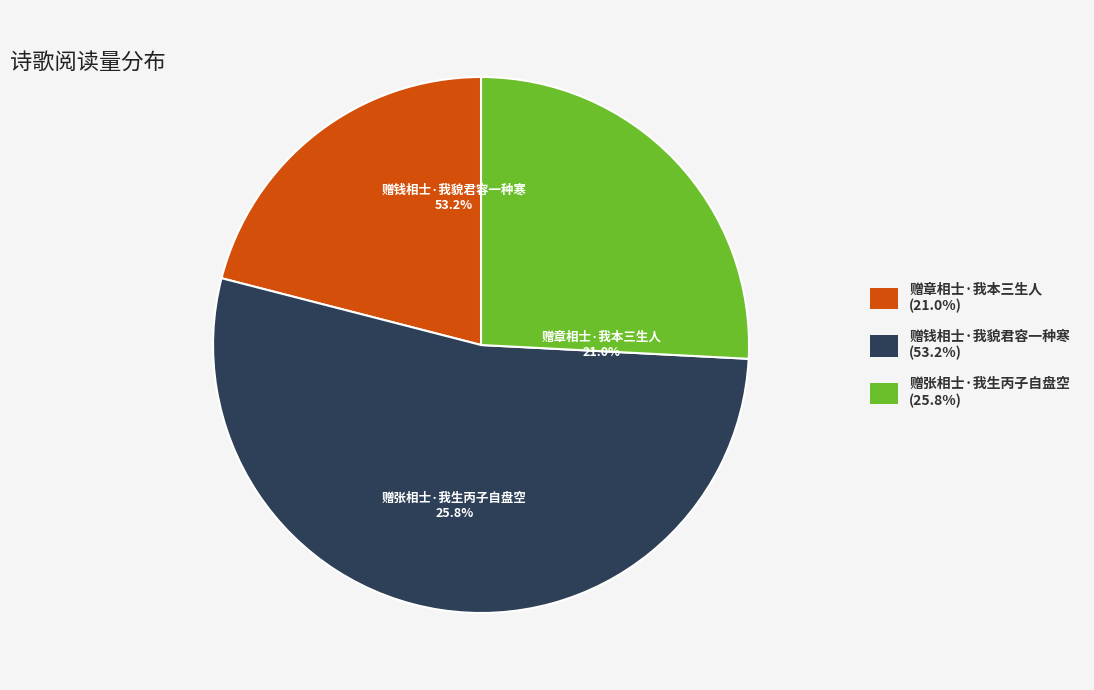

What is the change in value from 赠钱相士·我貌君容一种寒 to 赠张相士·我生丙子自盘空?

-182251